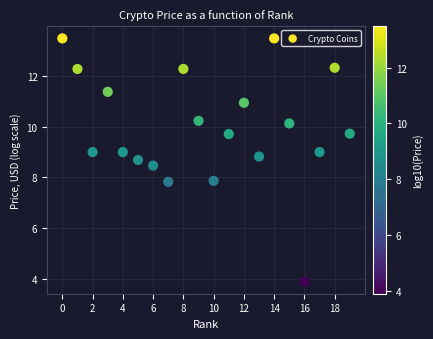

What is the range of Y values (max minus min)?

9.6